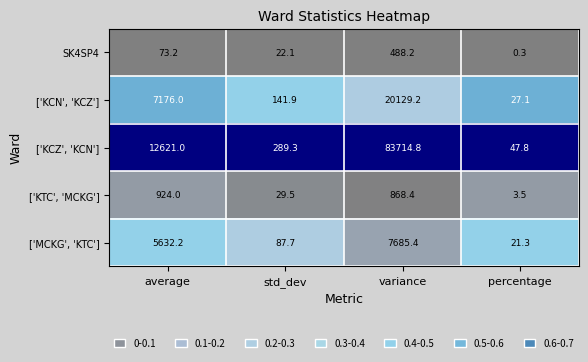

At which label does ['KCN', 'KCZ'] reach its minimum?

percentage